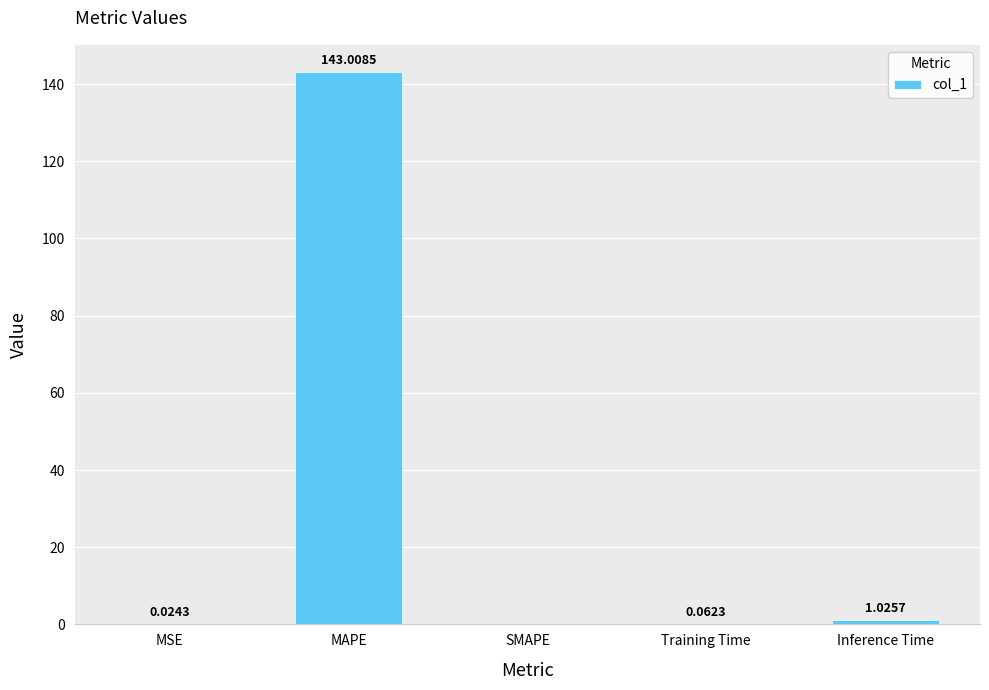

Between MSE and MAPE, which is larger?

MAPE